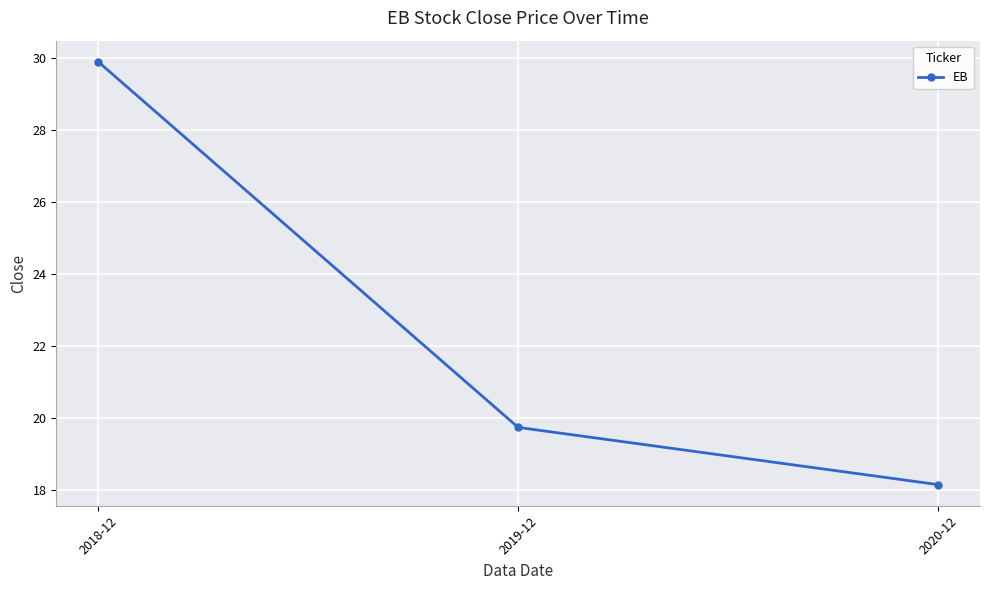

Approximately how many times larger is the value at 2018-12 compared to 2019-12?

1.5